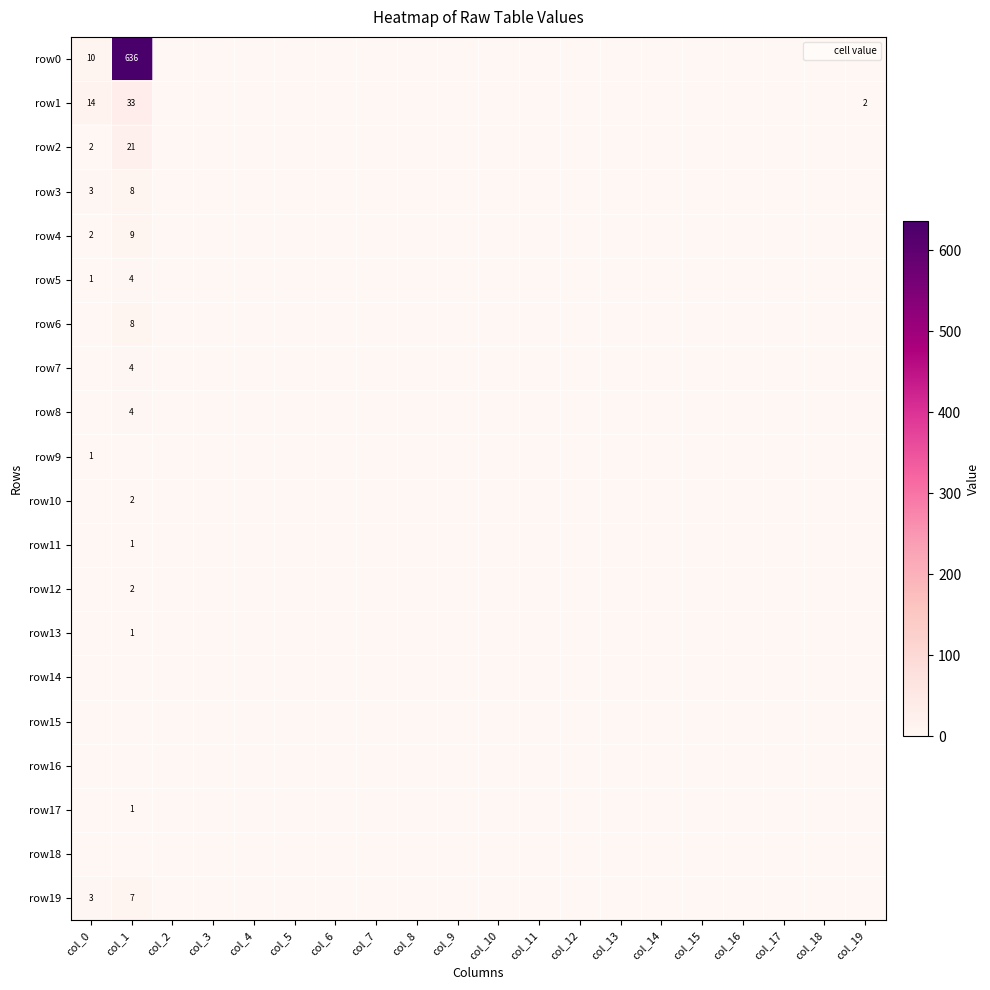

What is the total value across all series at col_1?

741